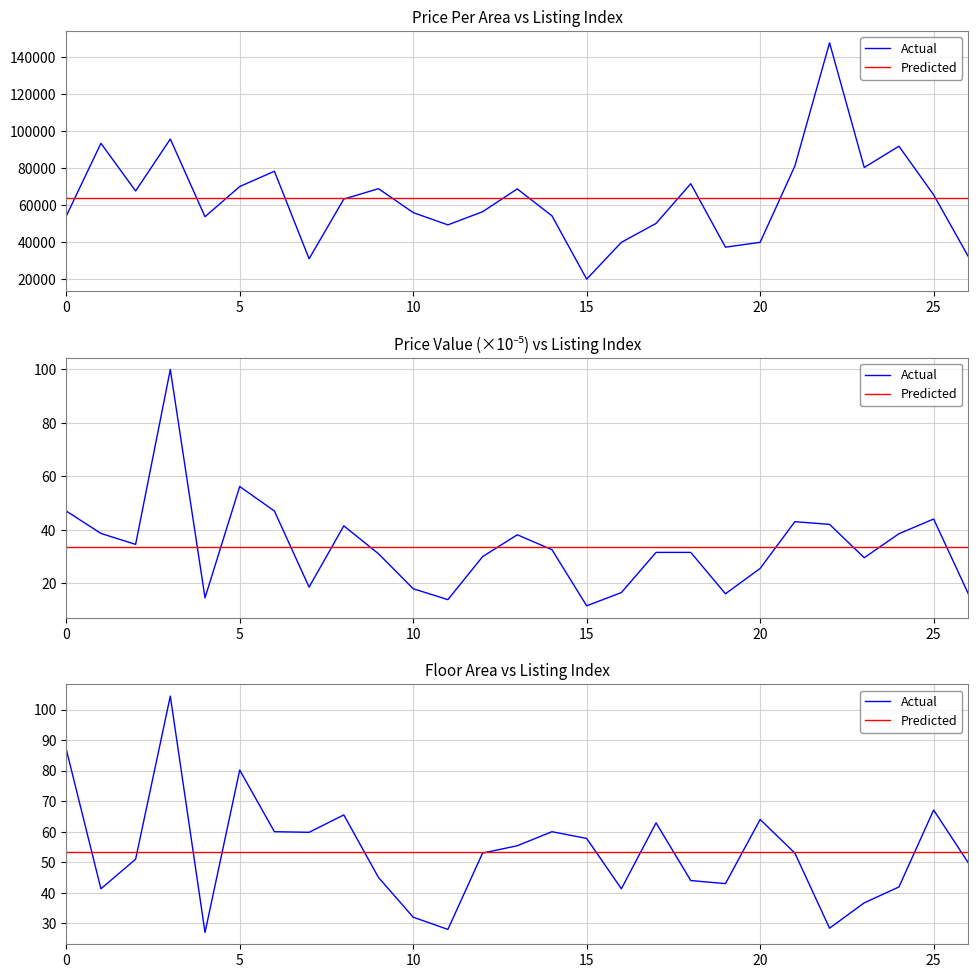

The value of Actual at 25 is 67.1. True or false?

True